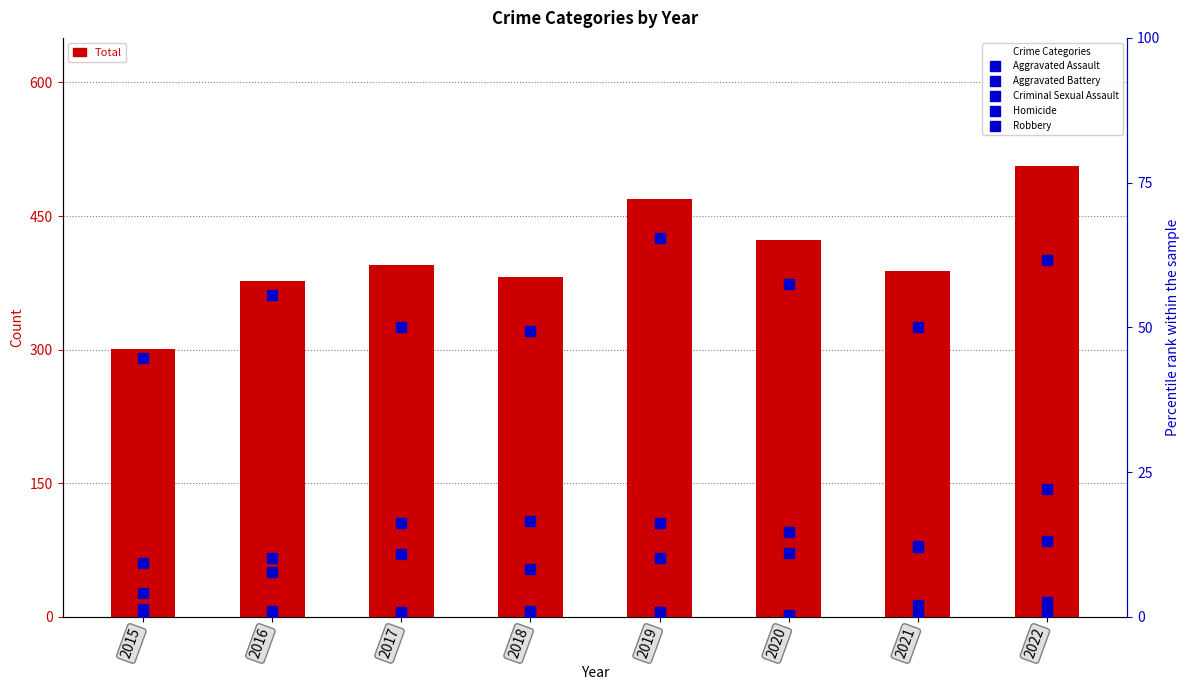

Where is Robbery nearest to the value 55?

2016